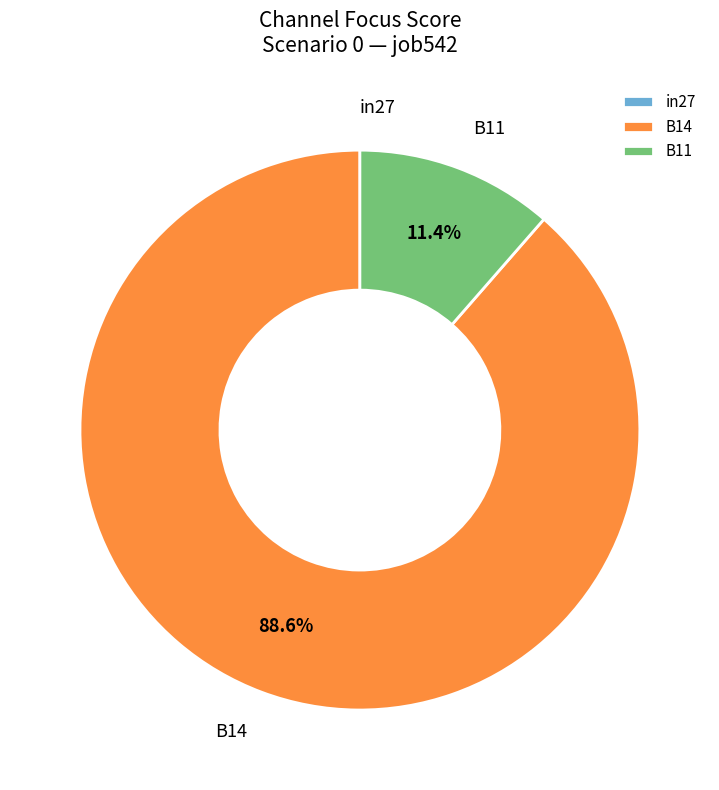

Combined, do B11 and B14 account for over 50%?

Yes